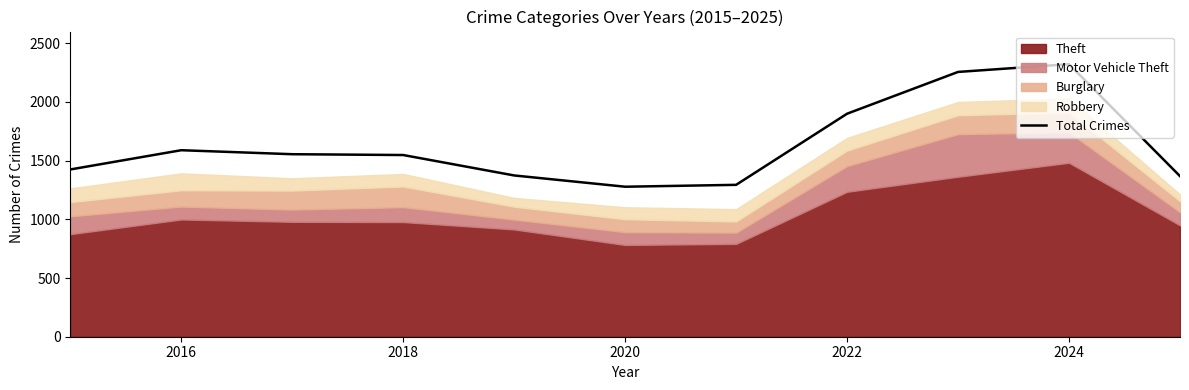

What is the sum of all values?

17909